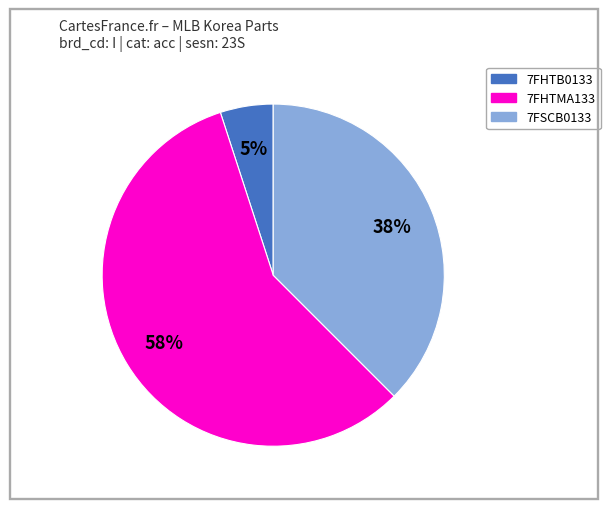

To the nearest percent, what portion does 7FHTB0133 represent?

5%